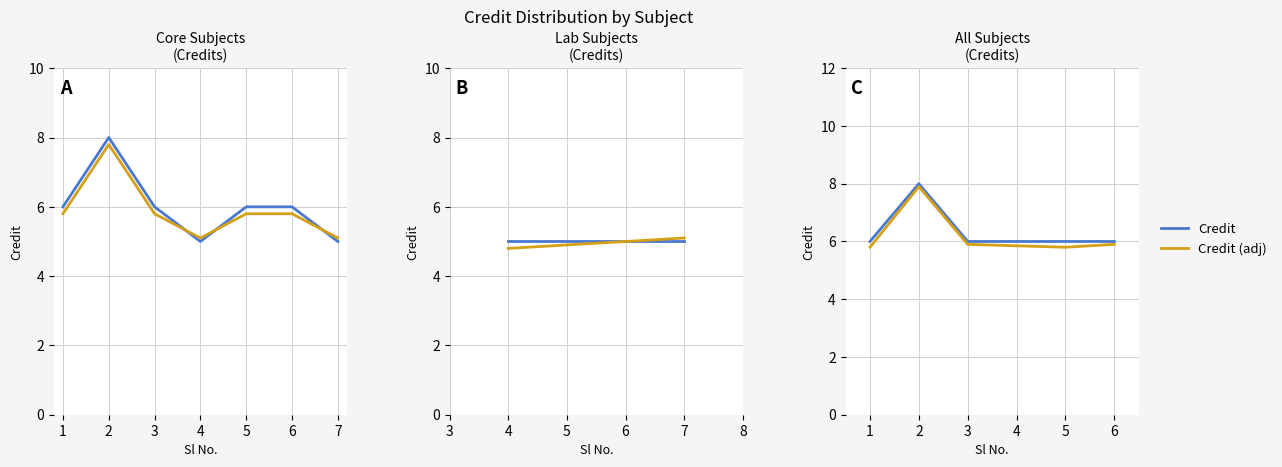

What is the value of the Credit point at the 1st from the left?

6.0